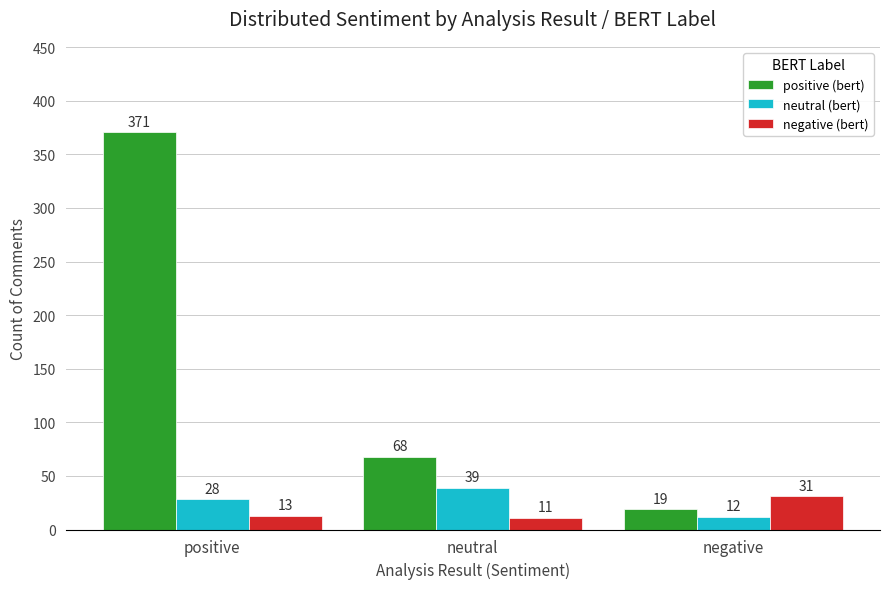

At negative, list the series in order from largest to smallest.

negative (bert), positive (bert), neutral (bert)